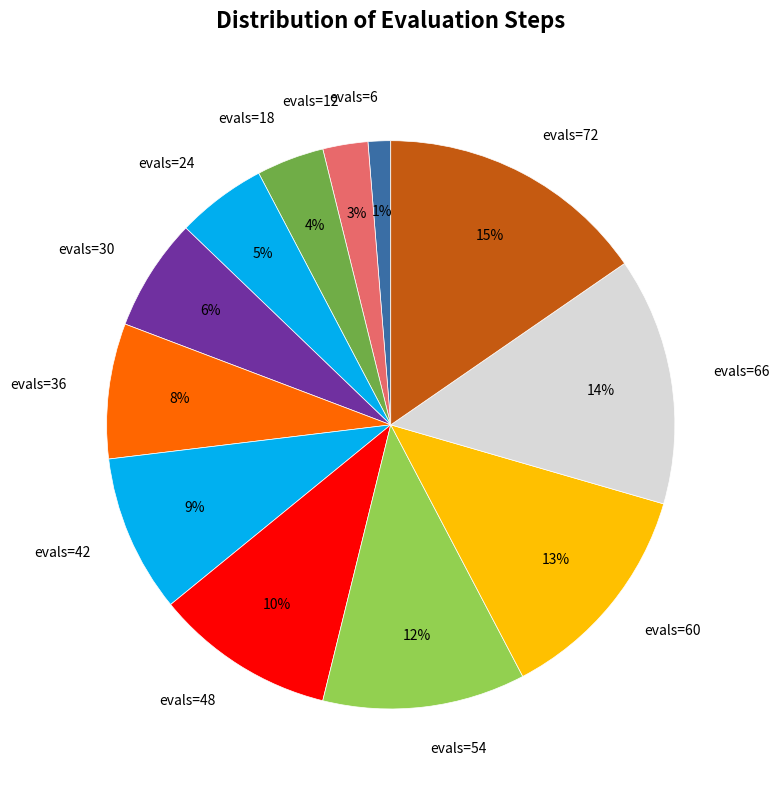

Rank the categories by value from highest to lowest.

evals=72, evals=66, evals=60, evals=54, evals=48, evals=42, evals=36, evals=30, evals=24, evals=18, evals=12, evals=6